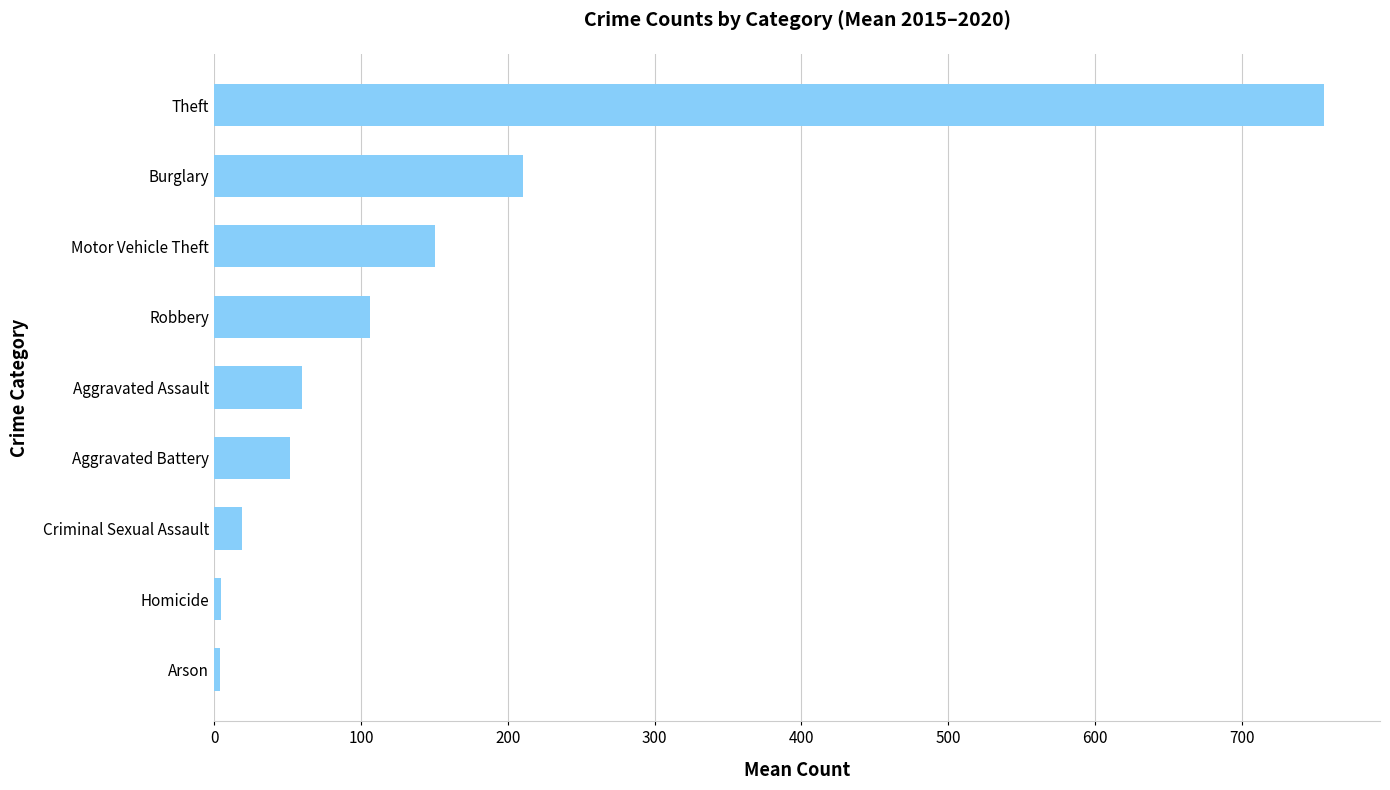

What is the sum of all values?

1362.2